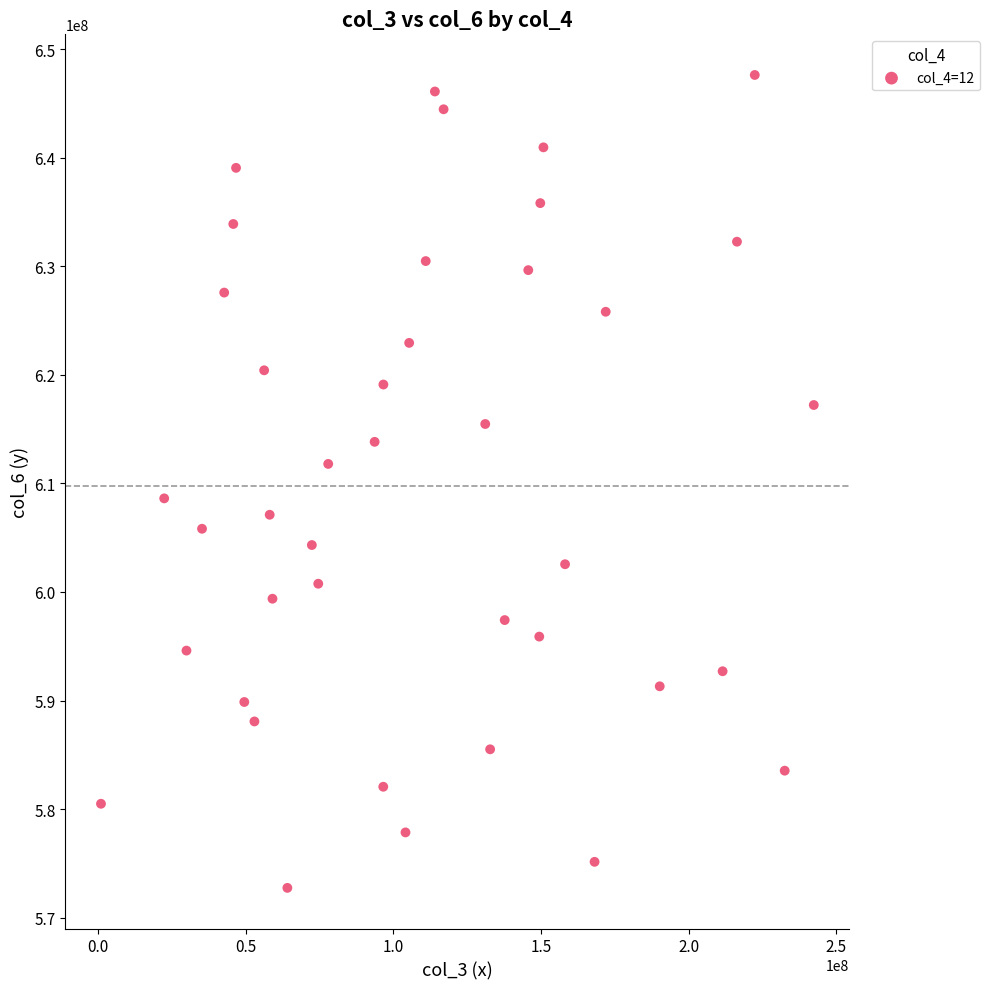

What is the range of Y values (max minus min)?

74860409